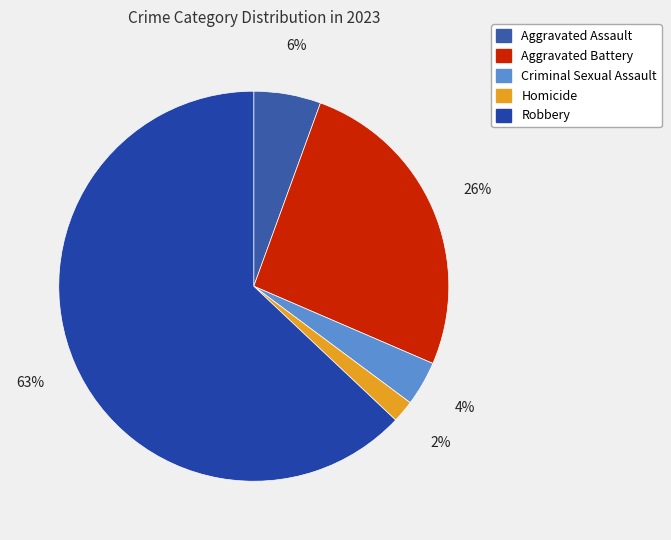

Which has a higher value, Aggravated Assault or Aggravated Battery?

Aggravated Battery